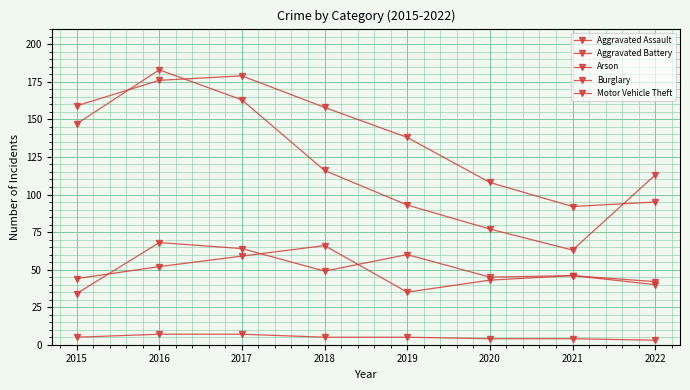

At which category is the sum across all series the highest?

2016